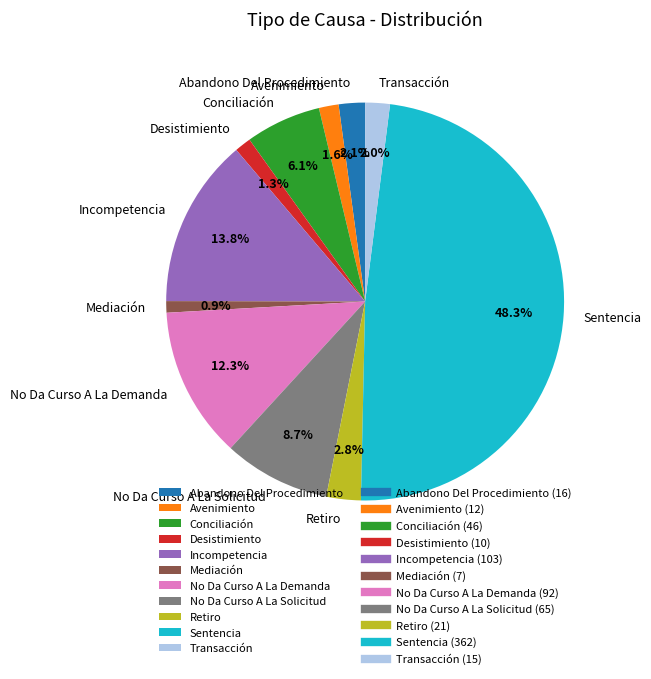

Does any single category account for the majority?

No